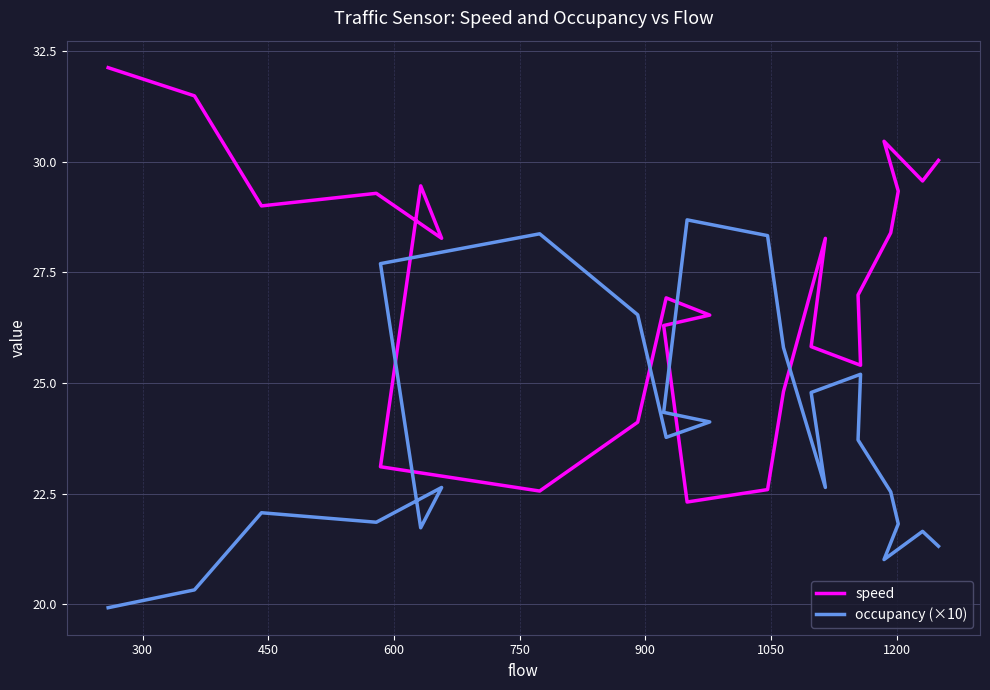

Is it true that speed equals 18.9 at 15?

False